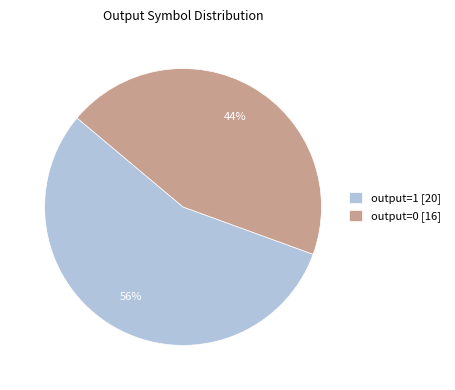

Is the sum of output=0 [16] and output=1 [20] greater than half?

Yes